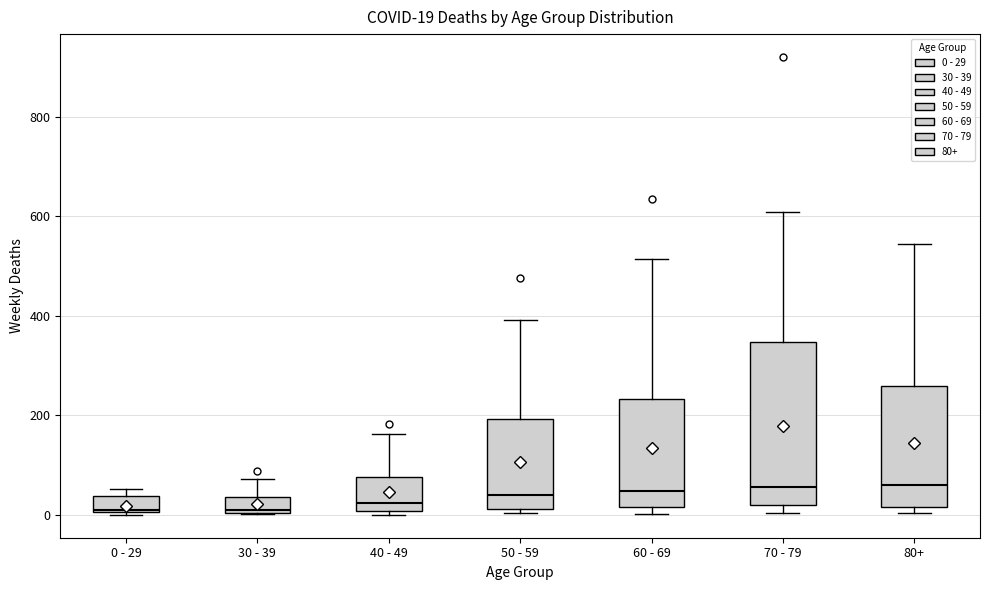

Which box is the tallest, from its lower edge to its upper edge?

70 - 79